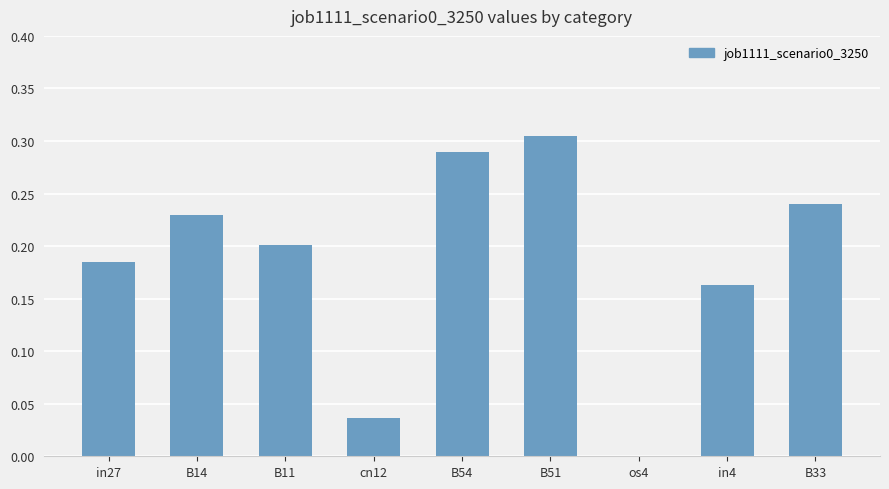

Which has a higher value, in4 or B11?

B11